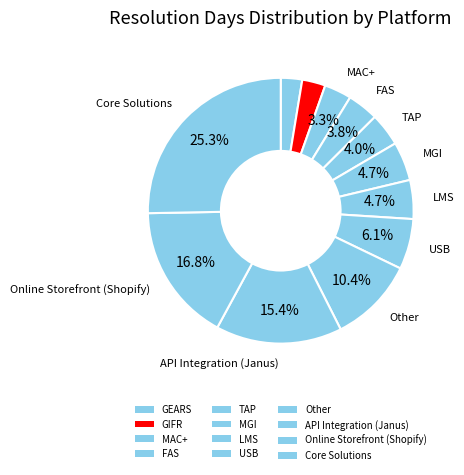

Count the number of slices in the pie.

12